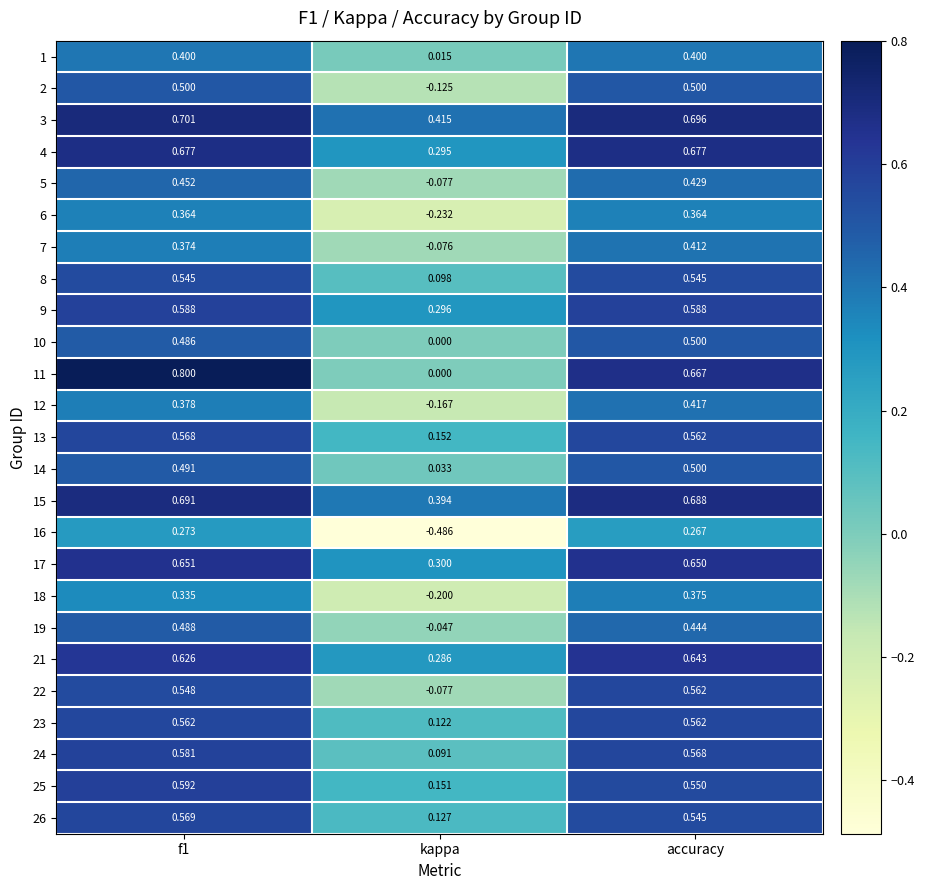

Is the value of 3 at f1 greater than the value of 4 at f1?

Yes